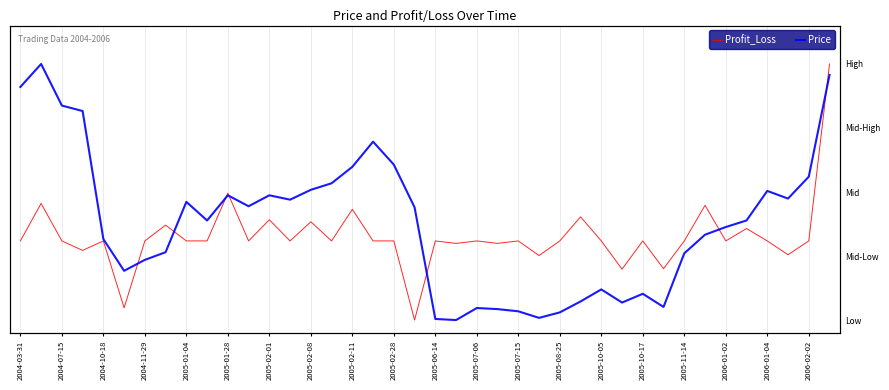

True or false: Profit_Loss has more than 0 interior local peaks.

True